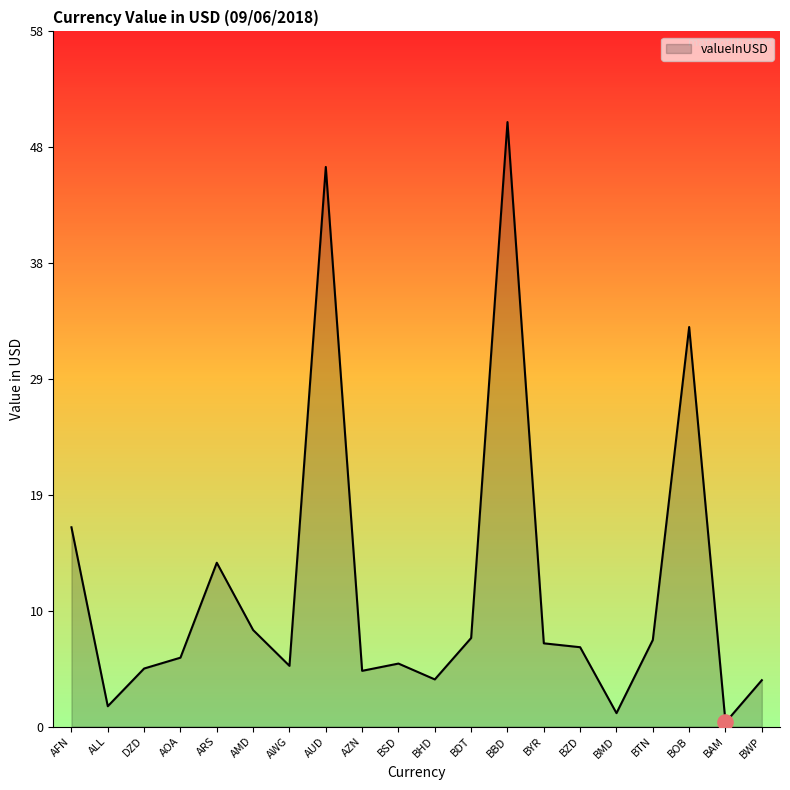

Which has a higher value, AMD or ALL?

AMD